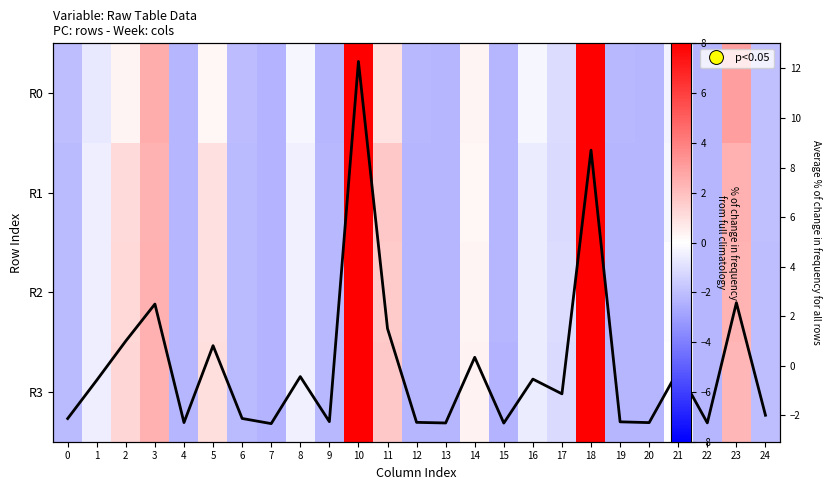

What is the approximate value of R3 at 5?

1.0